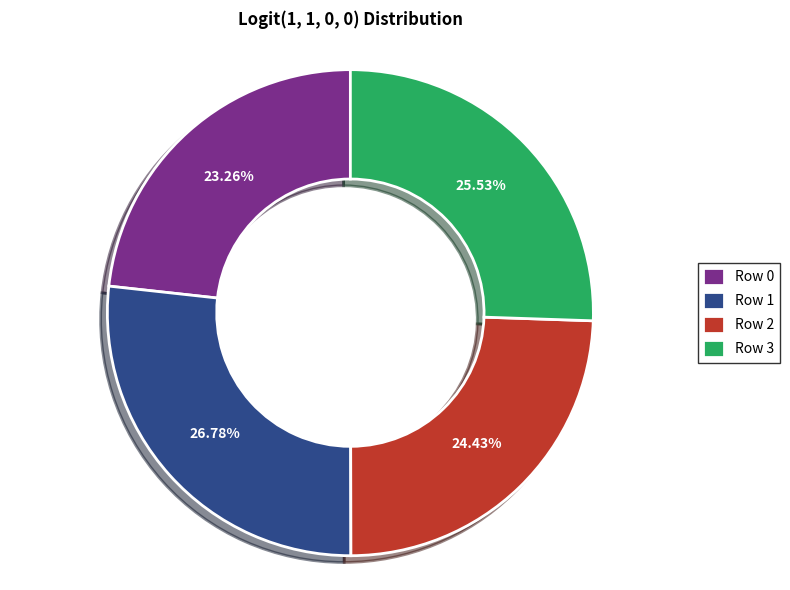

Combined, do Row 0 and Row 2 account for over 50%?

No